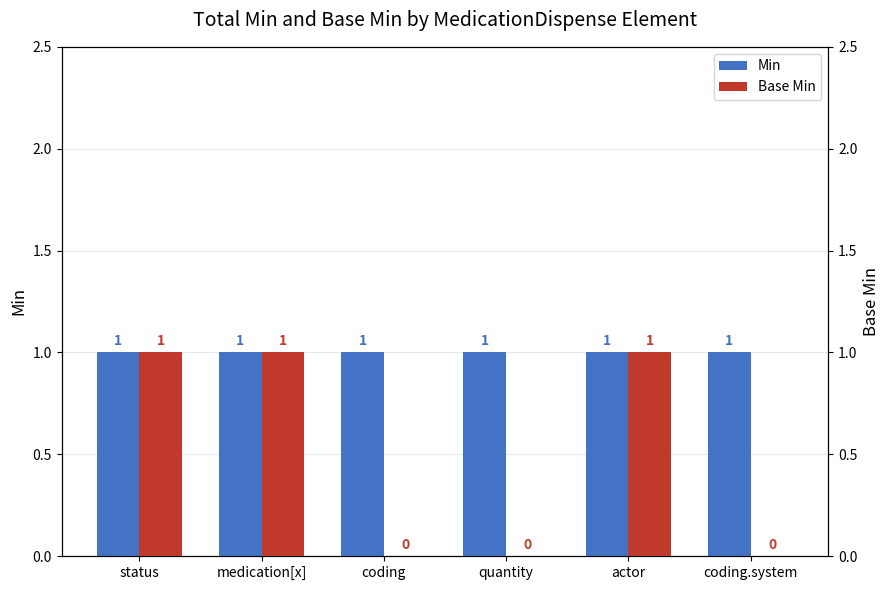

Which has a higher value, quantity or coding?

quantity